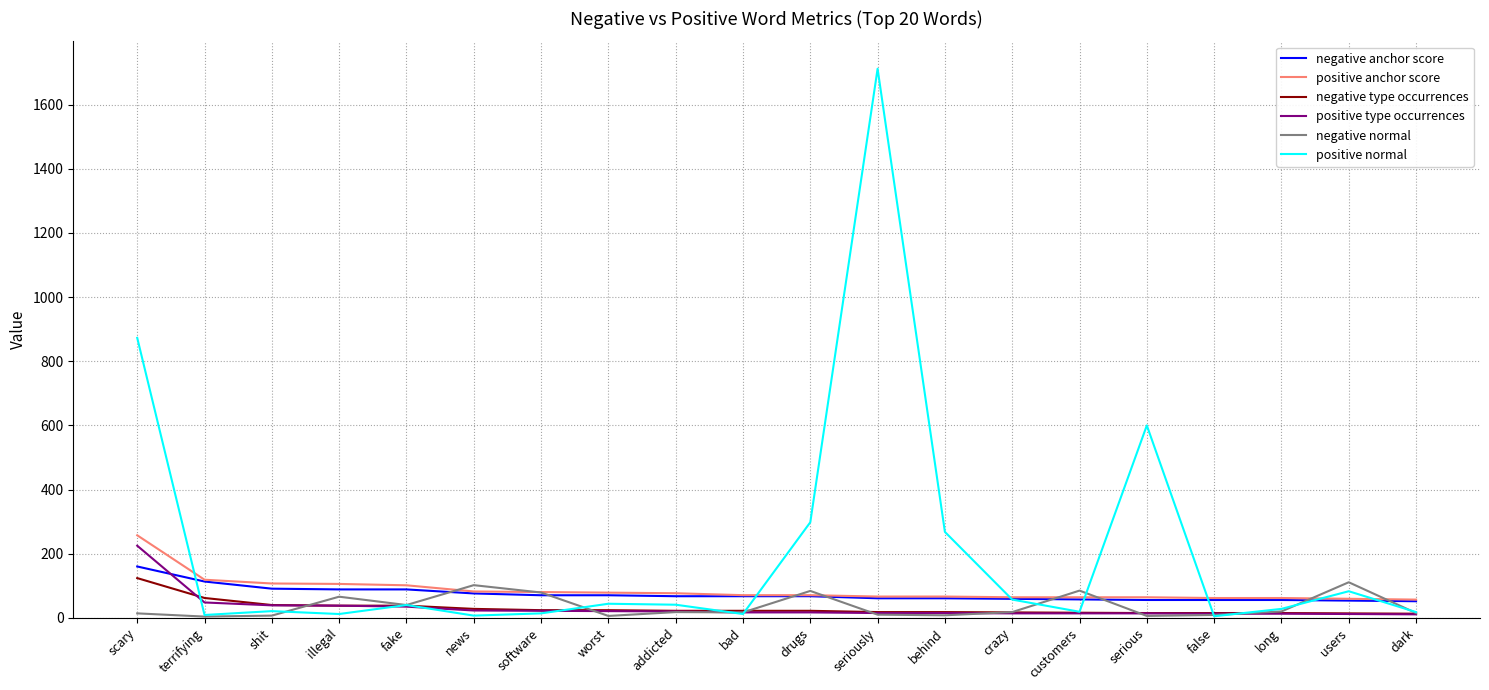

Between behind and serious, which series saw the biggest shift?

positive normal